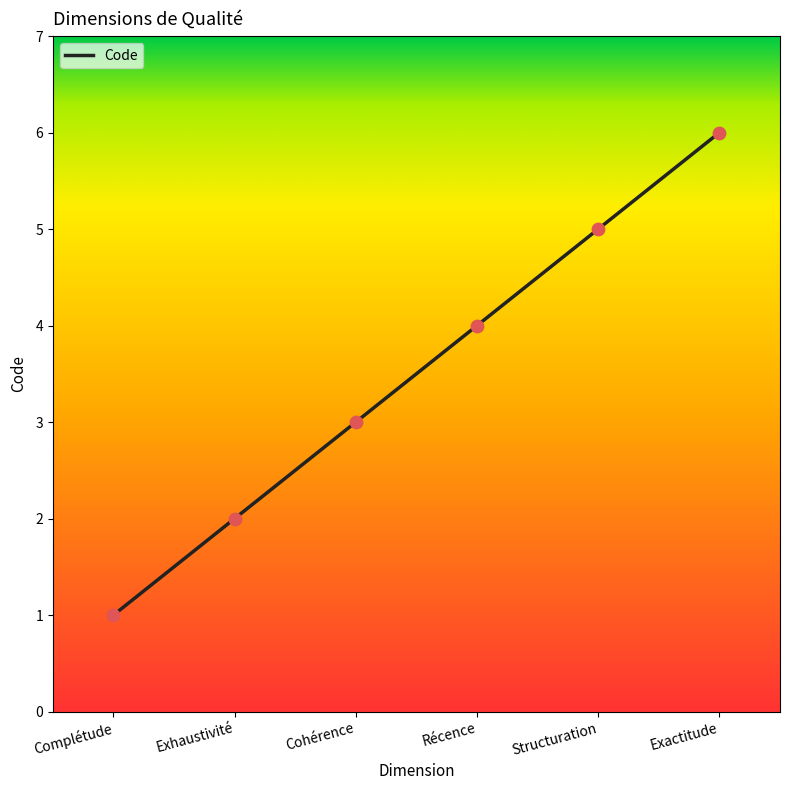

What is the change in value from Cohérence to Exactitude?

+3